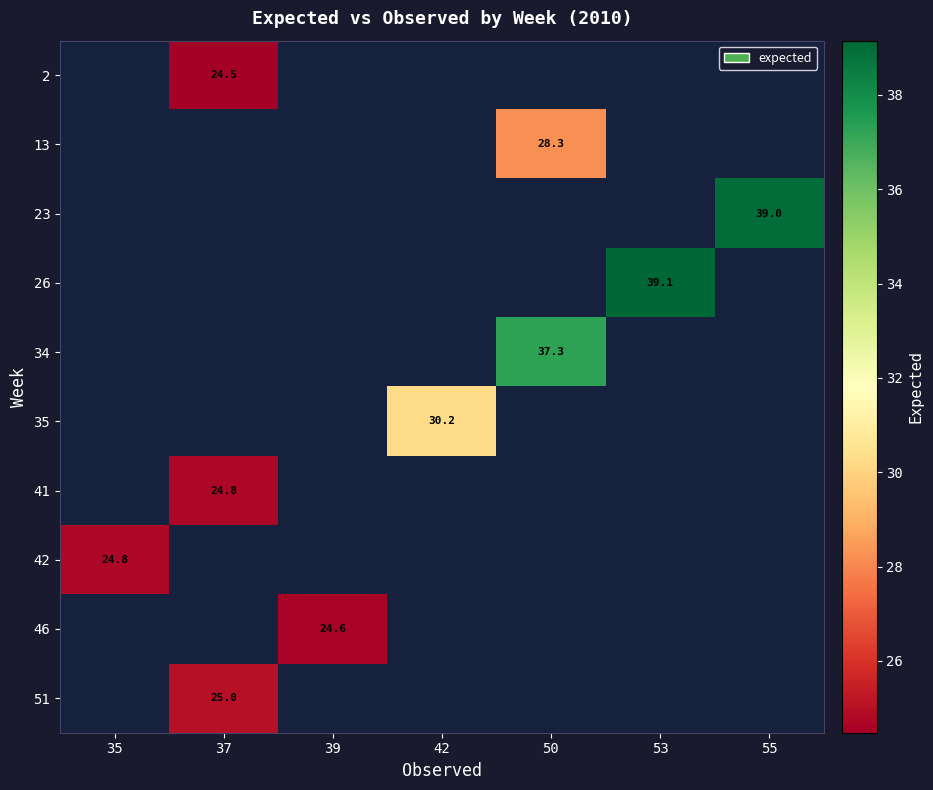

The row_2 series shows 66.2 at 55. True or false?

False